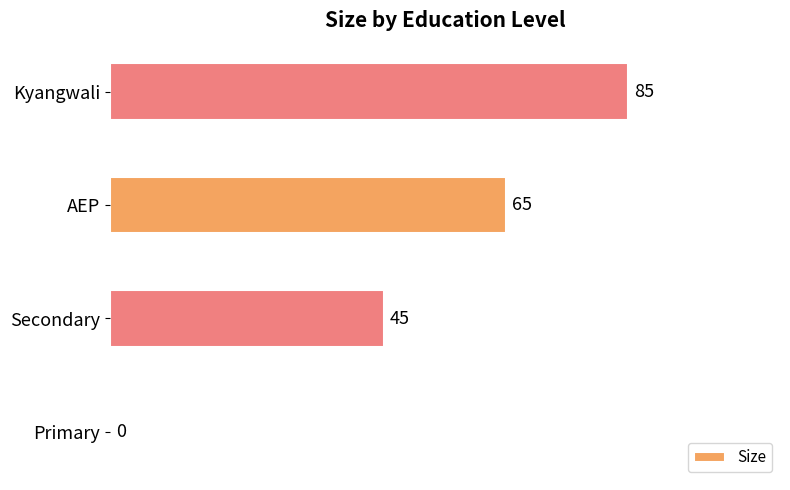

Does the chart contain stacked bars?

No